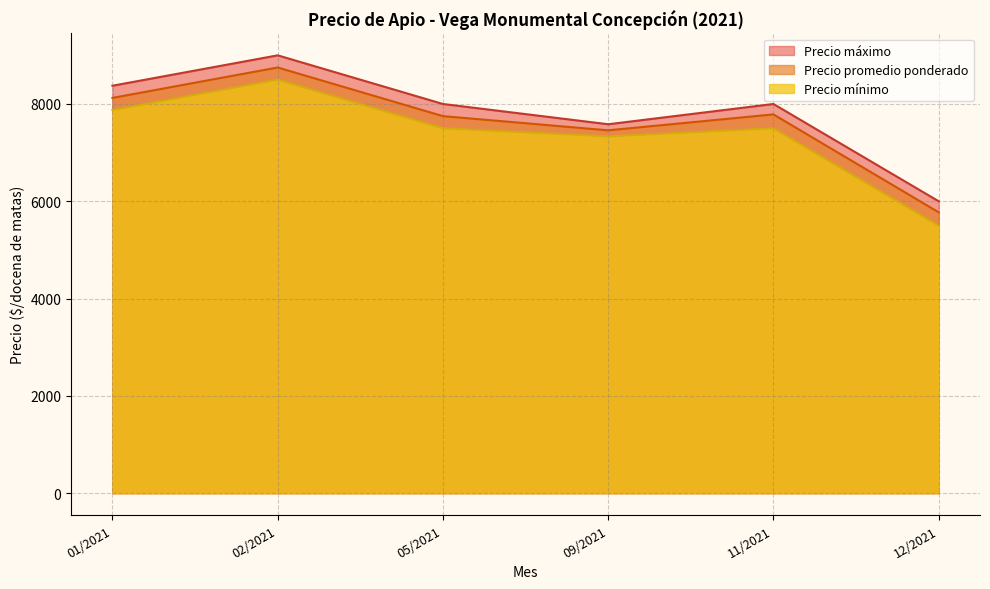

What are all the series names shown in the legend?

Precio máximo, Precio promedio ponderado, Precio mínimo